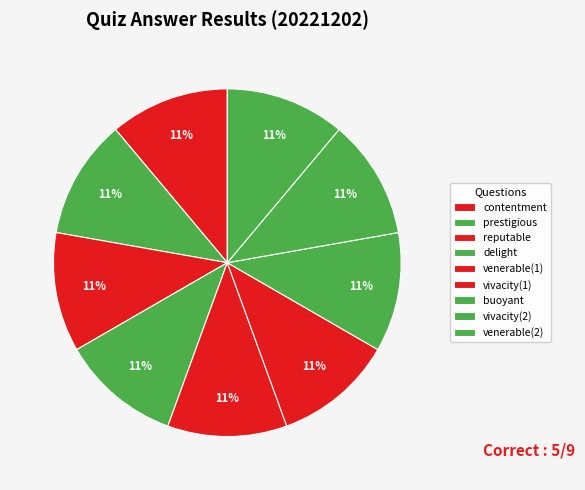

To the nearest percent, what is the difference between the vivacity(1) and buoyant slice percentages?

0%